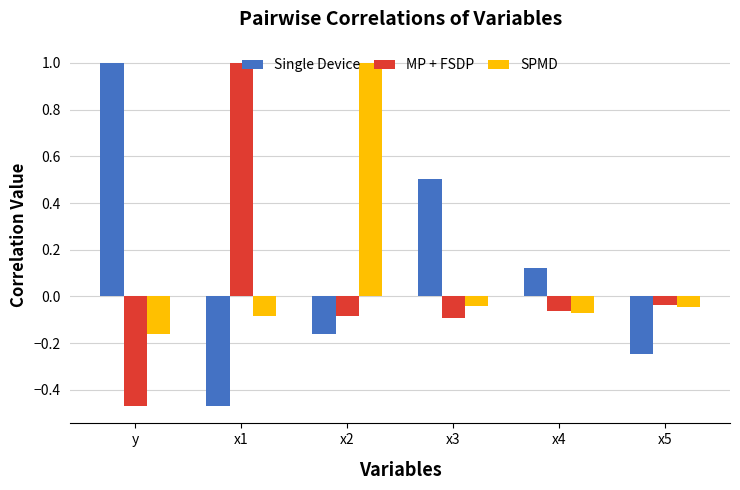

At which category is the sum across all series the highest?

x2